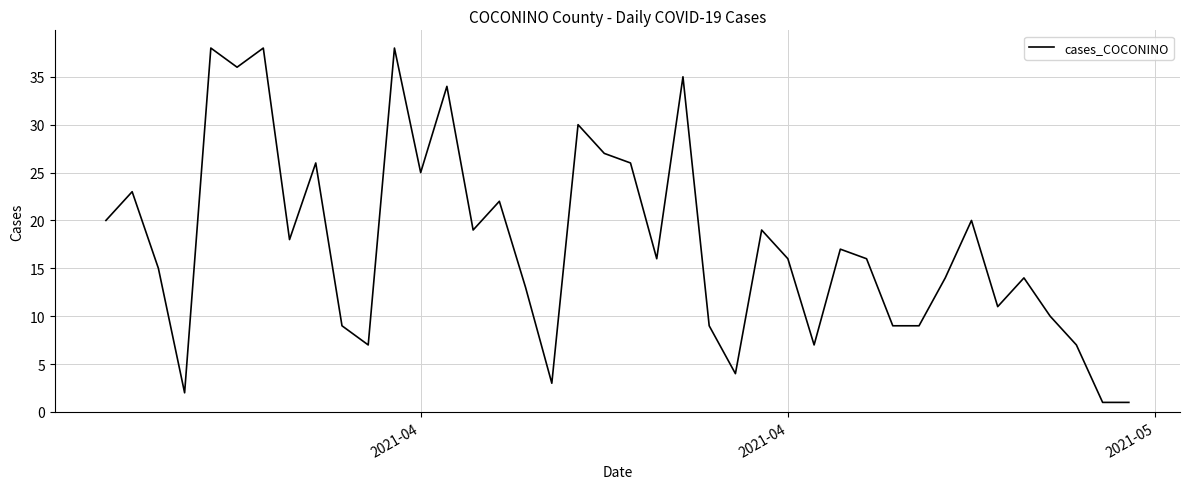

What is the average value?

18